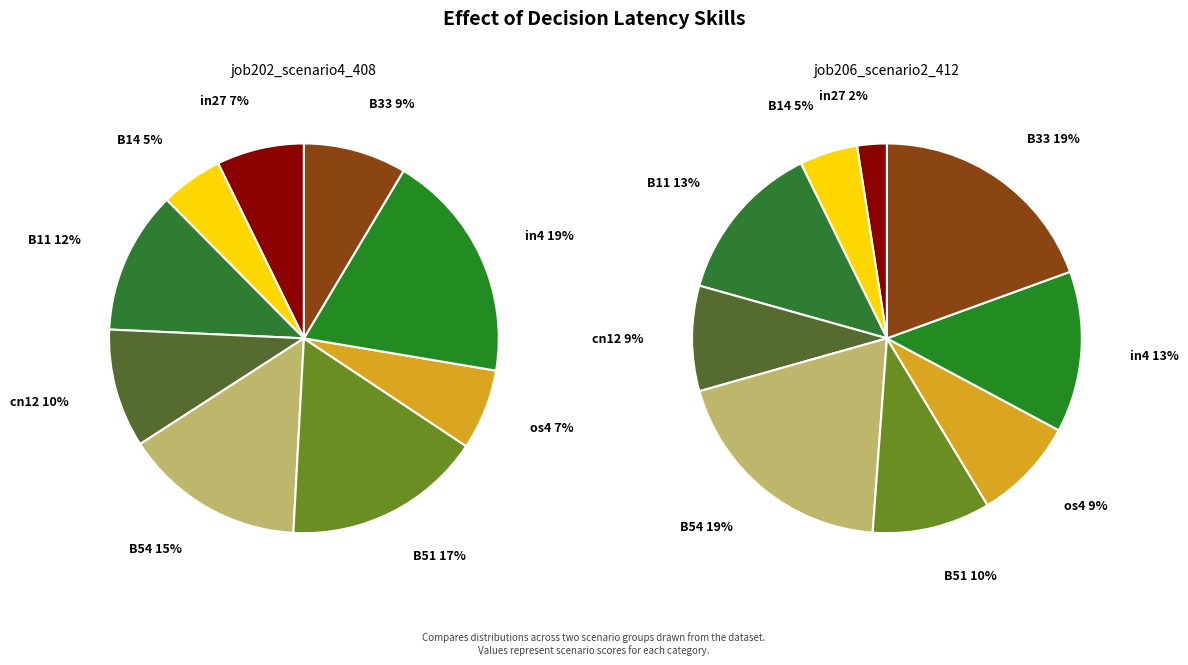

What is the largest slice in the pie chart?

in4